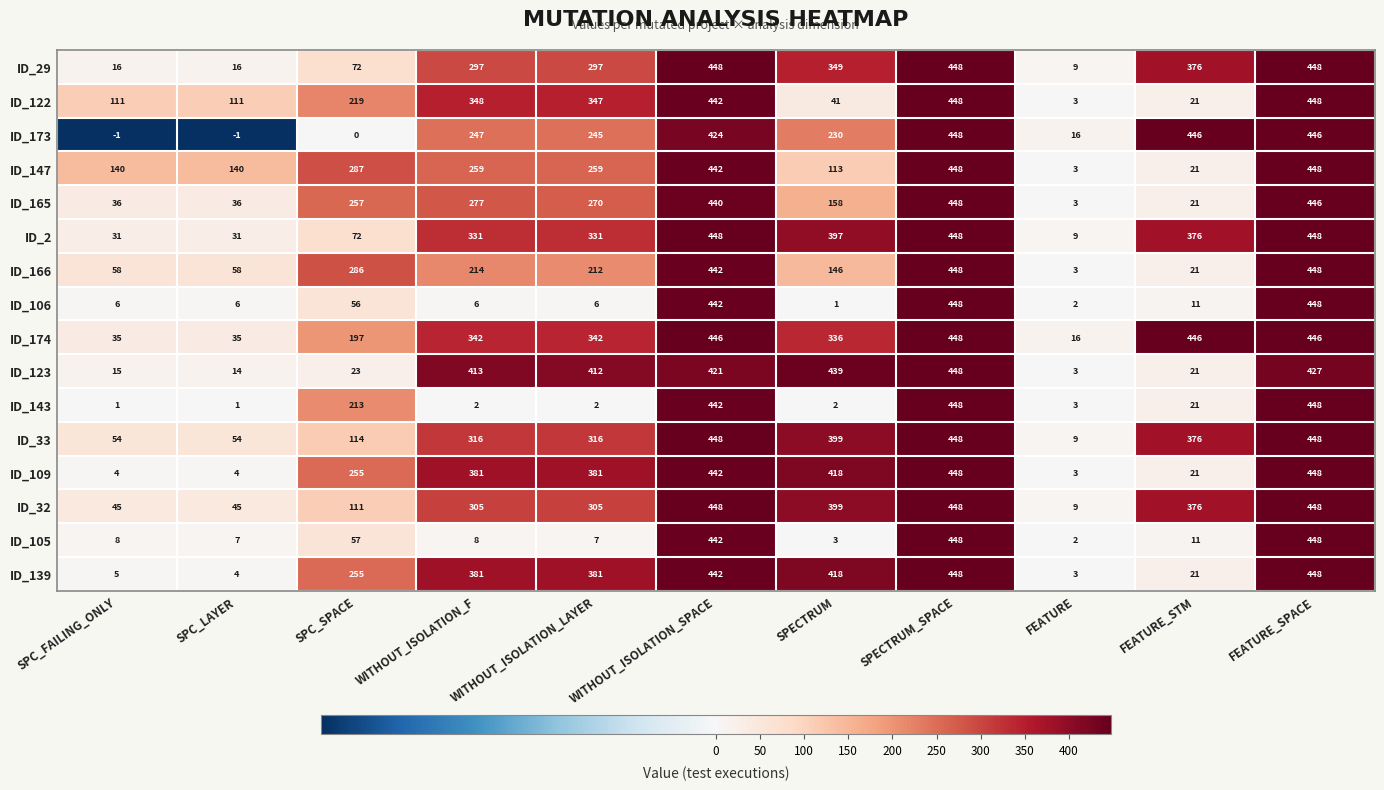

List the labels in order of ID_123 value, largest first.

SPECTRUM_SPACE, SPECTRUM, FEATURE_SPACE, WITHOUT_ISOLATION_SPACE, WITHOUT_ISOLATION_F, WITHOUT_ISOLATION_LAYER, SPC_SPACE, FEATURE_STM, SPC_FAILING_ONLY, SPC_LAYER, FEATURE